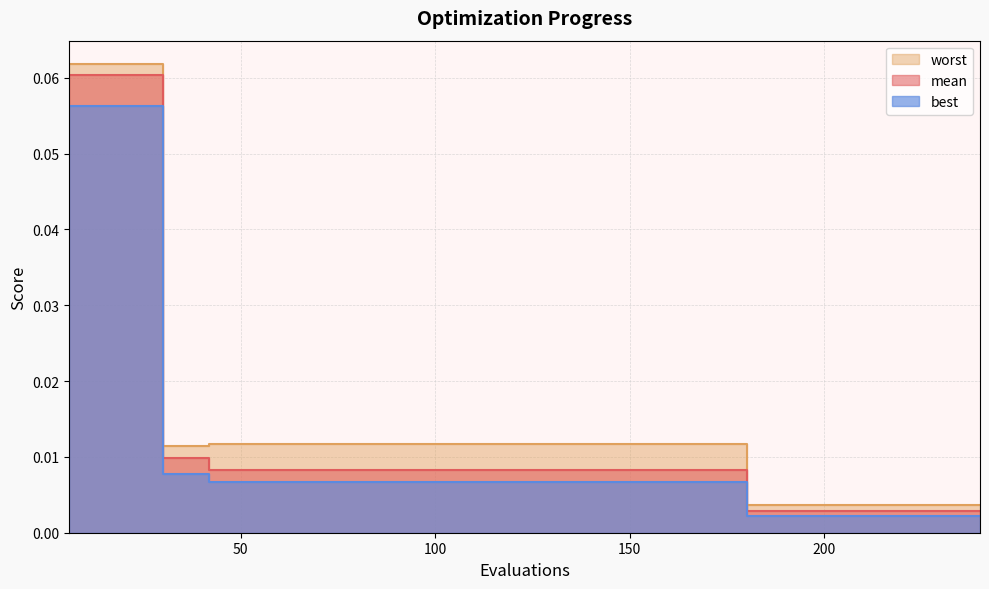

What is the total value across all series at 24?

0.2